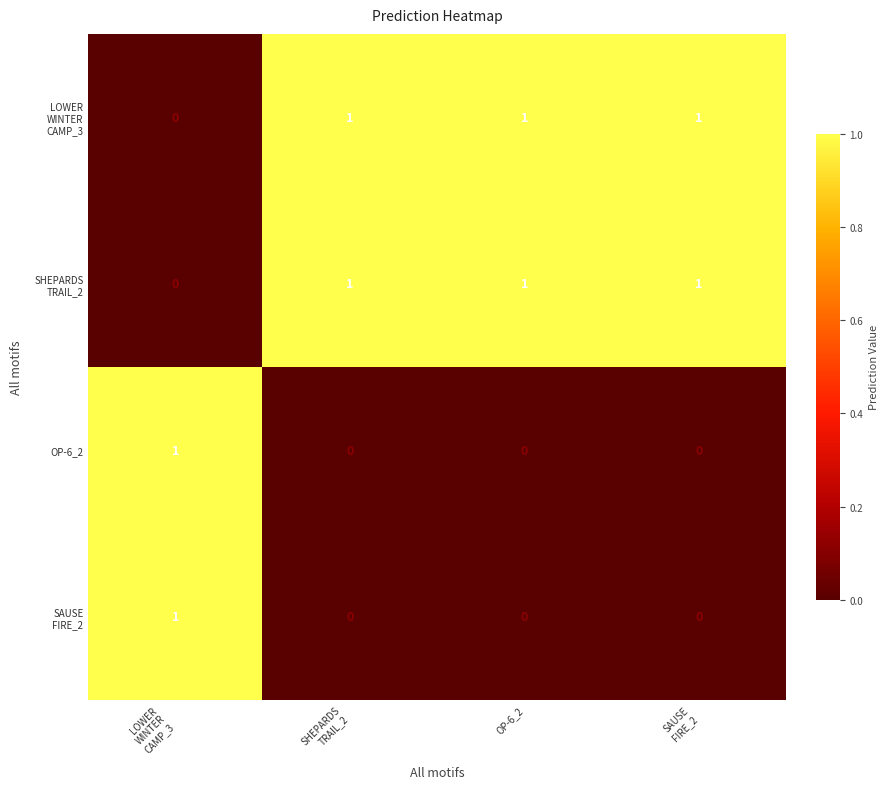

At how many categories does at least one series exceed 0?

4